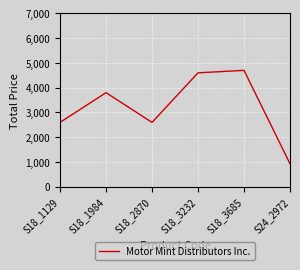

What is the approximate value at S18_3685?

4700.0